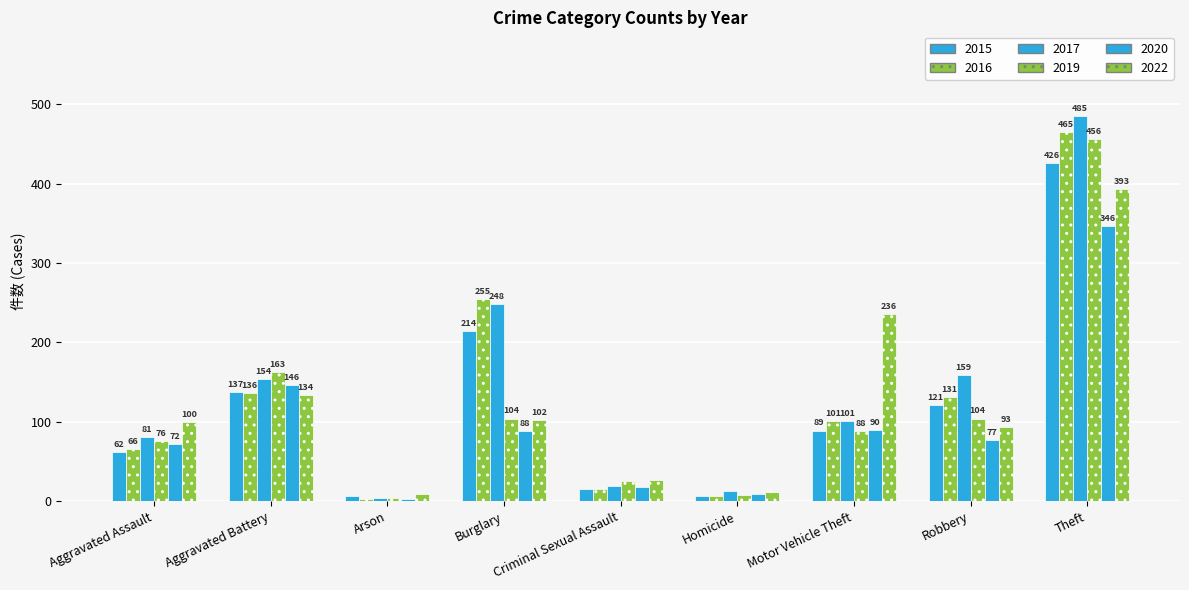

How many series are shown in this chart?

6